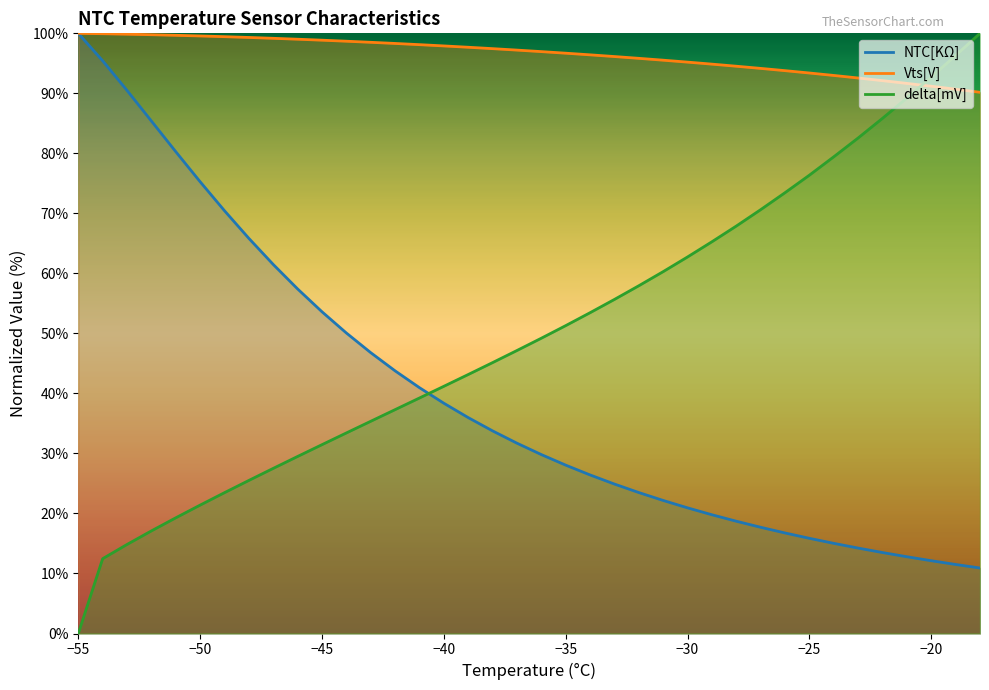

What is the sum of all Vts[V] values?

3663.3